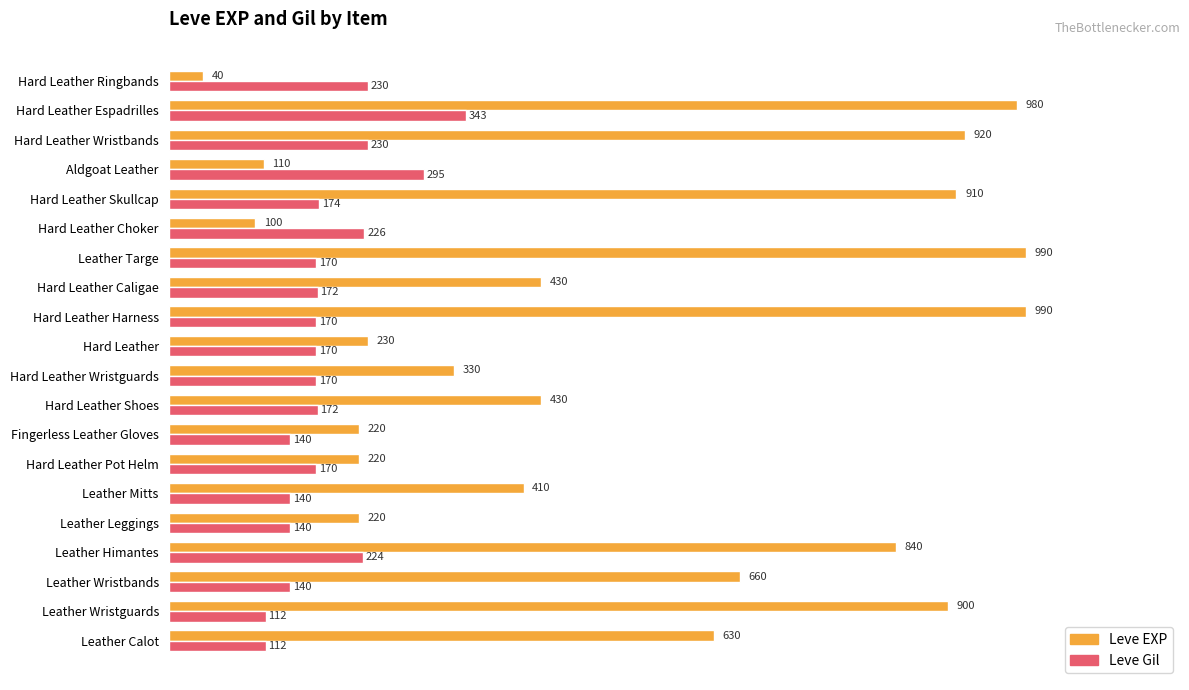

At how many categories does at least one series exceed 227?

16